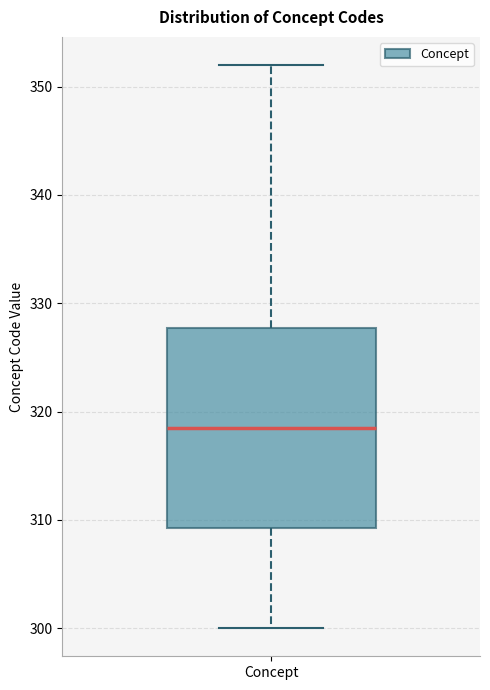

Read this box plot against the y-axis: the position of the median line, the range covered by the box, and the ends of both whiskers. The values are not printed on the chart, so give them approximately, as read against the axis.

median 319, box 309 to 328, whiskers 300 to 352